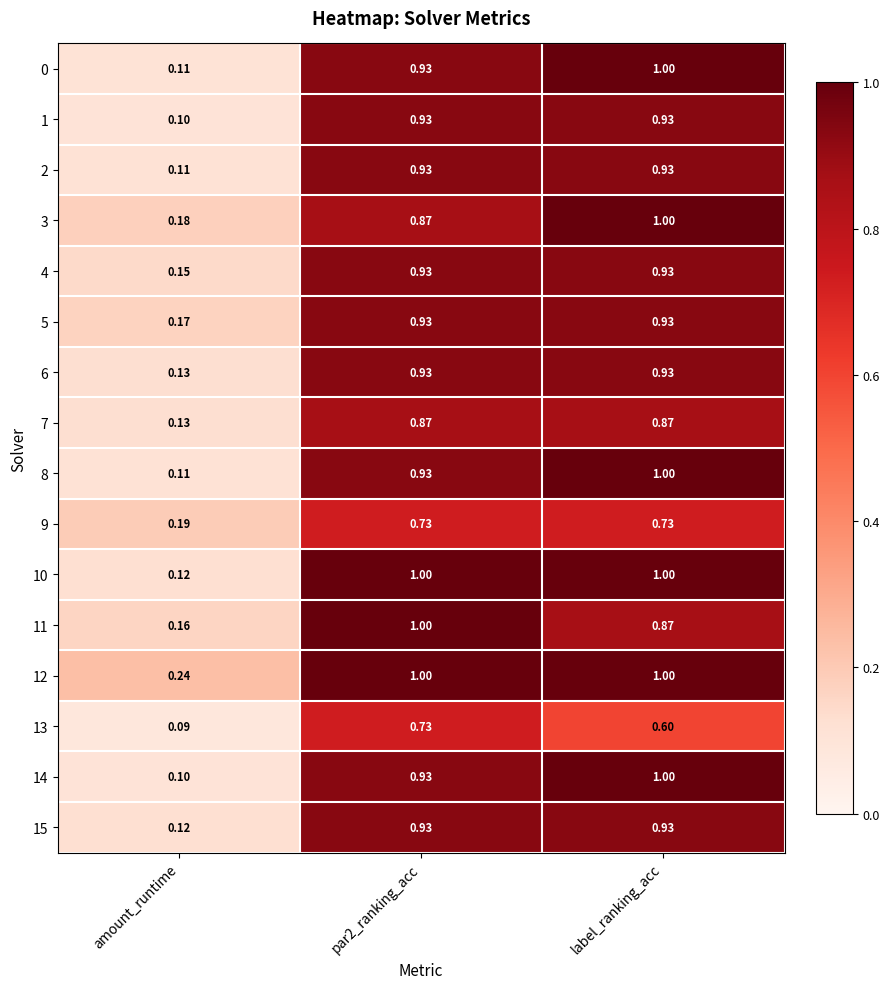

What is the smallest value displayed?

0.1